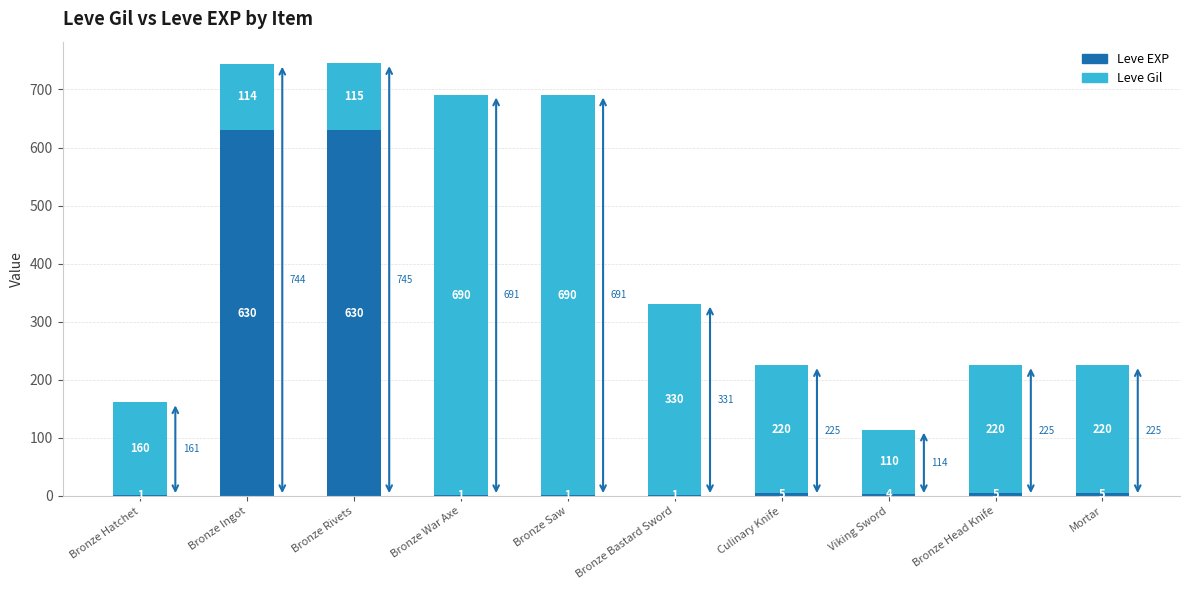

What is the total value across all series at Bronze Rivets?

745